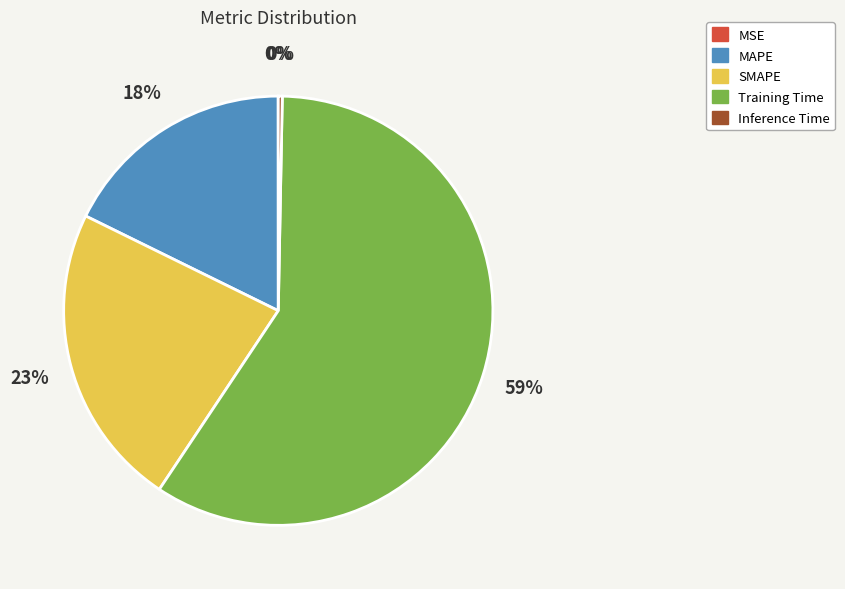

What percentage is the MAPE slice, to the nearest percent?

18%